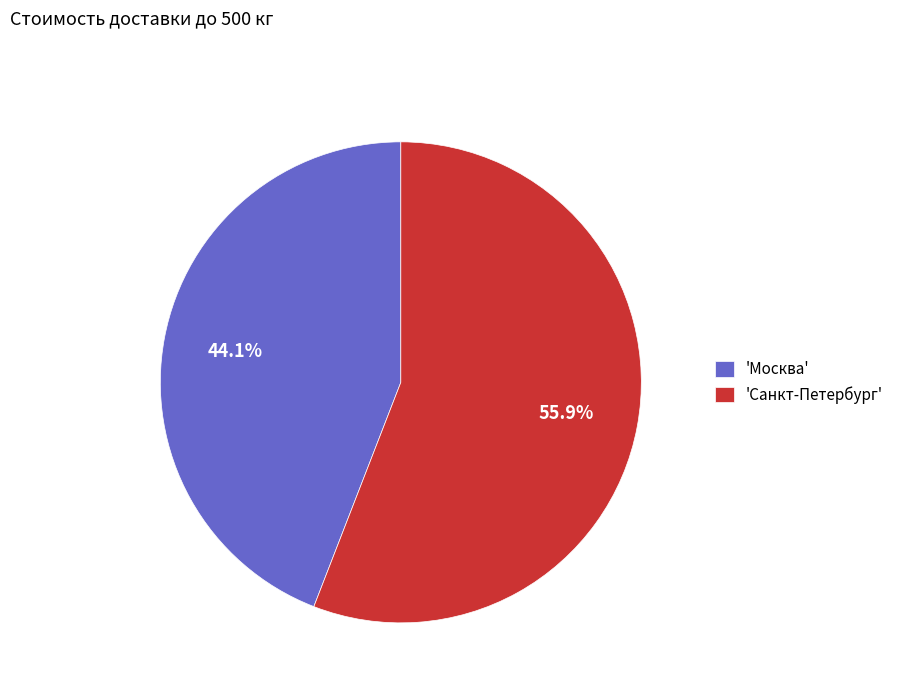

Which slice is the smallest?

'Москва'